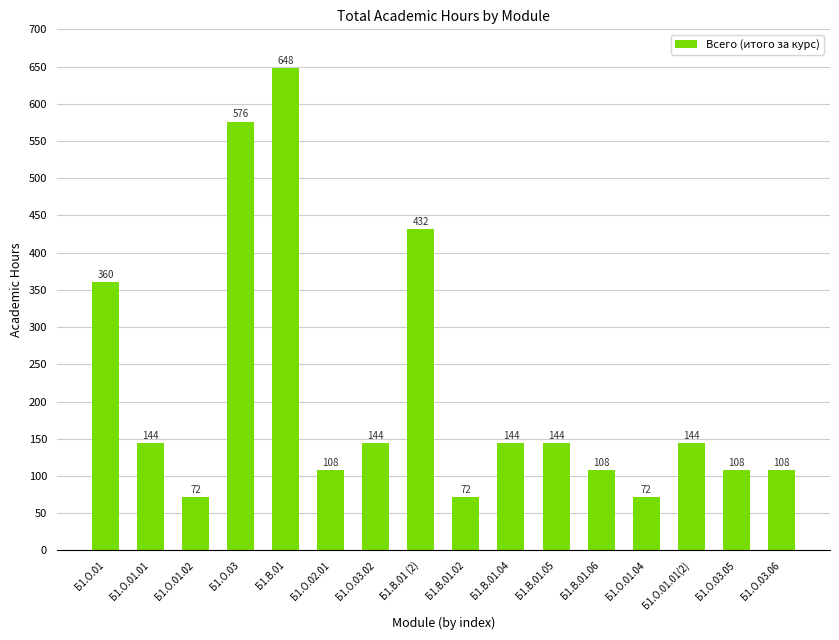

The chart shows a value of 95 at Б1.В.01.02. True or false?

False